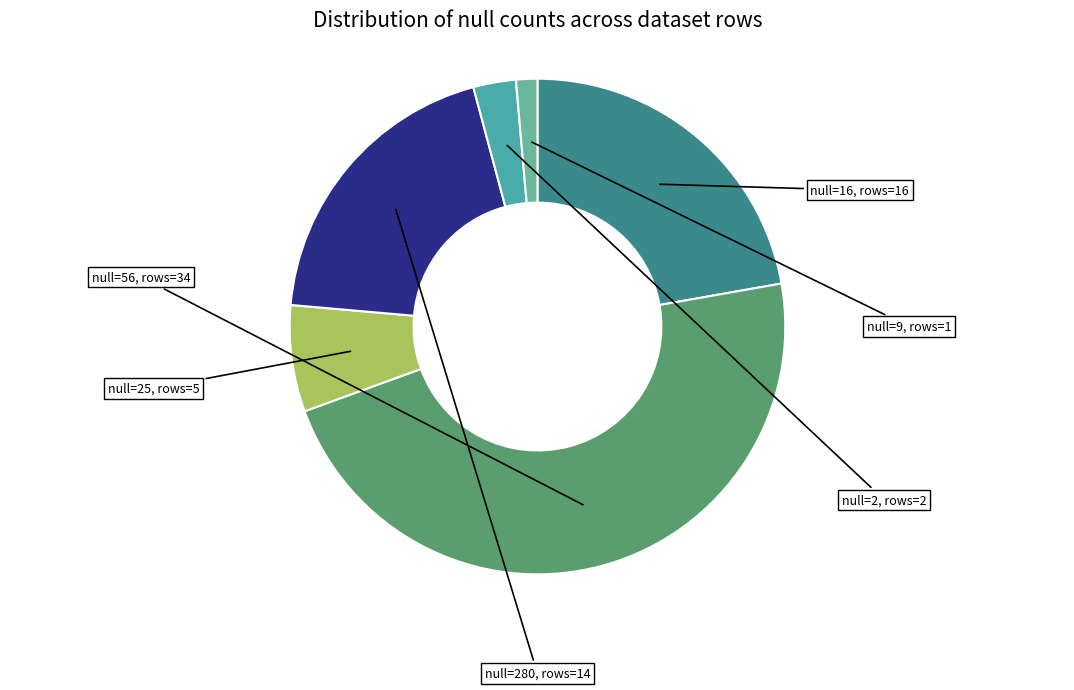

How many slices are in this pie chart?

6